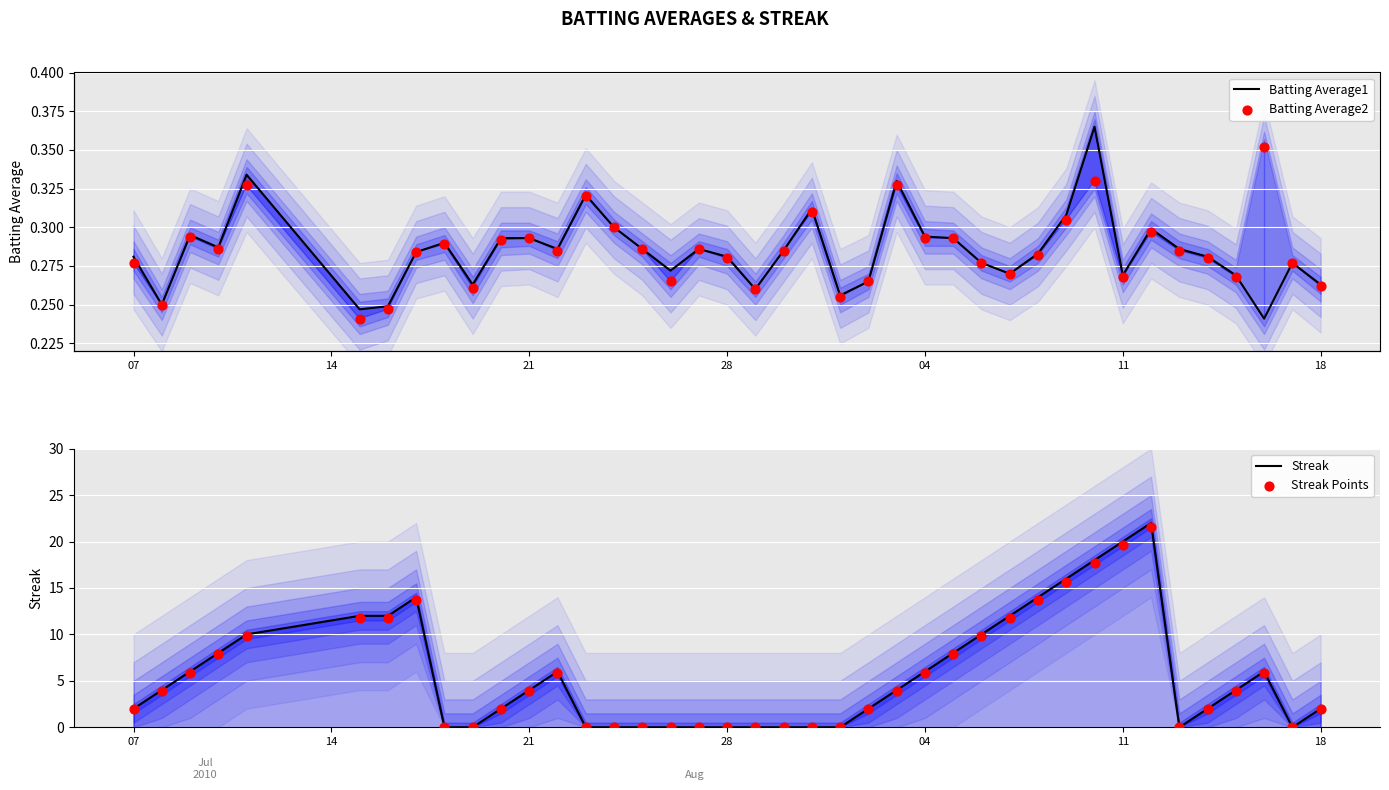

Is the value of Batting Average1 at 21 greater than the value of Streak Points at 13?

Yes